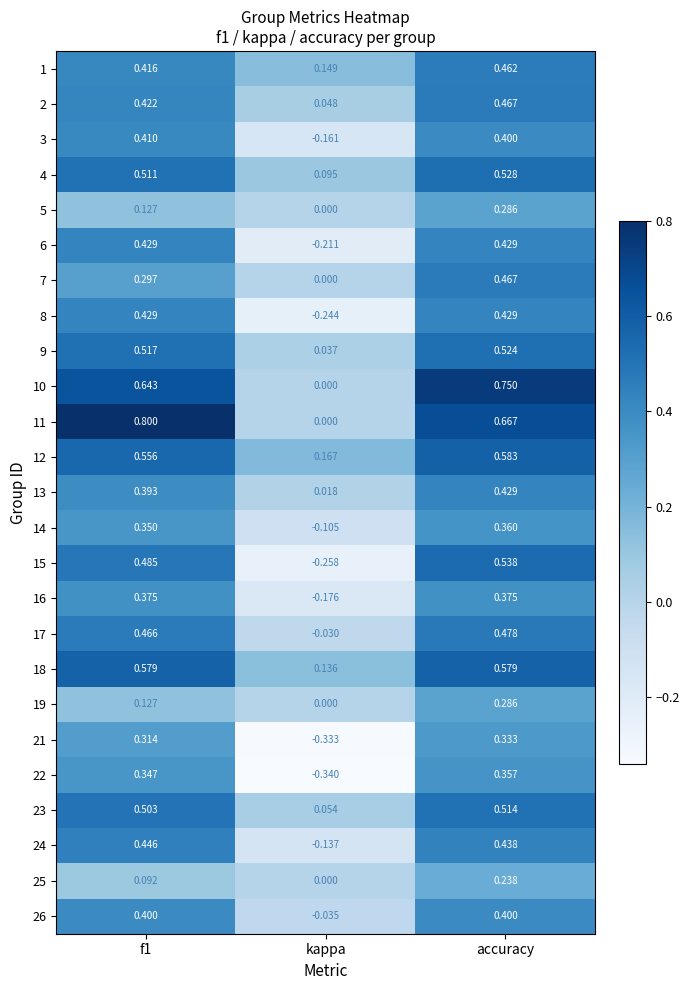

At which label is 4 closest to 0?

kappa